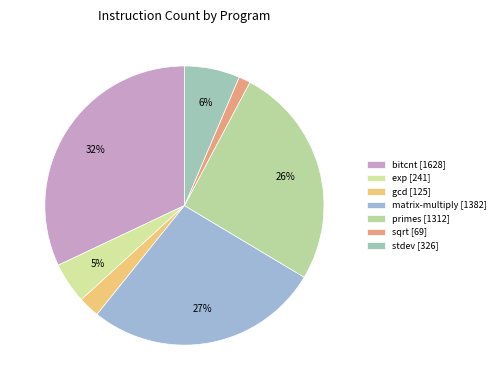

What is the change in value from bitcnt to primes?

-316